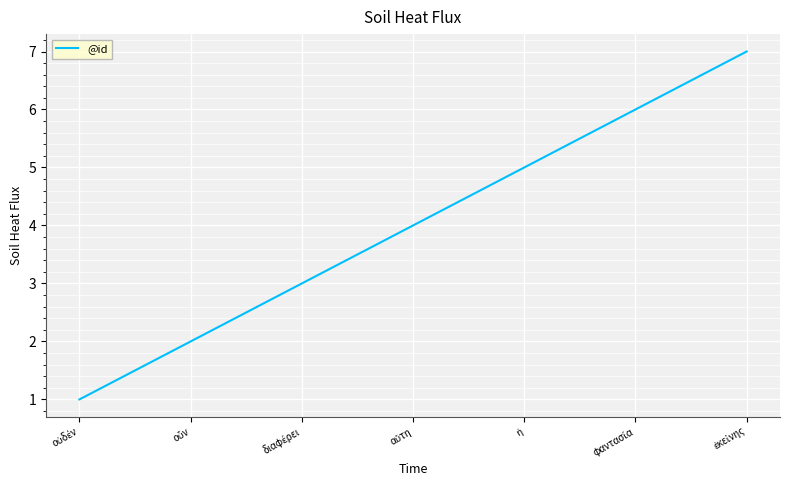

True or false: the data has more than 0 interior local peaks.

False